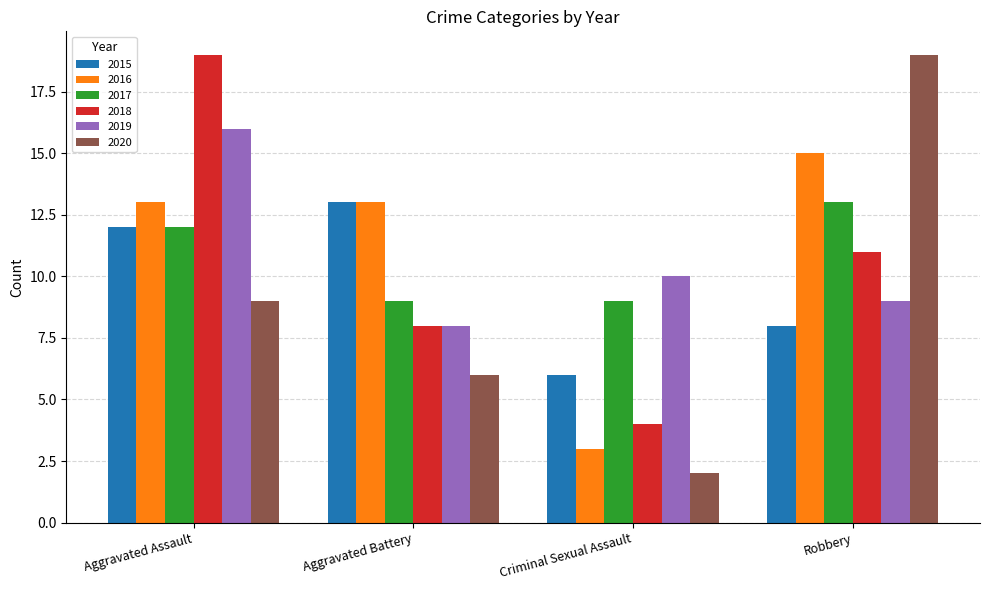

What is the value of the 2019 bar at the 2nd from the left?

8